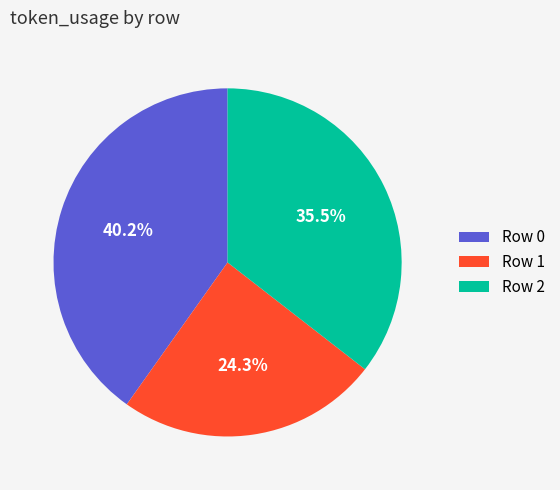

Which slice is the largest?

Row 0